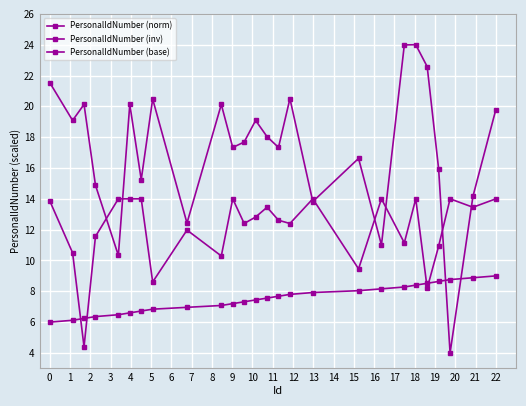

At how many categories does at least one series exceed 6?

26